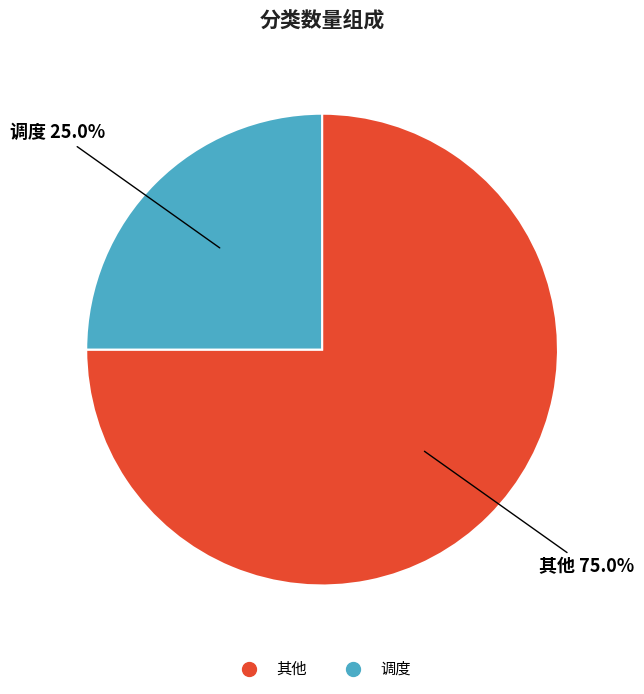

What is the total percentage of 其他 and 调度?

100.0%